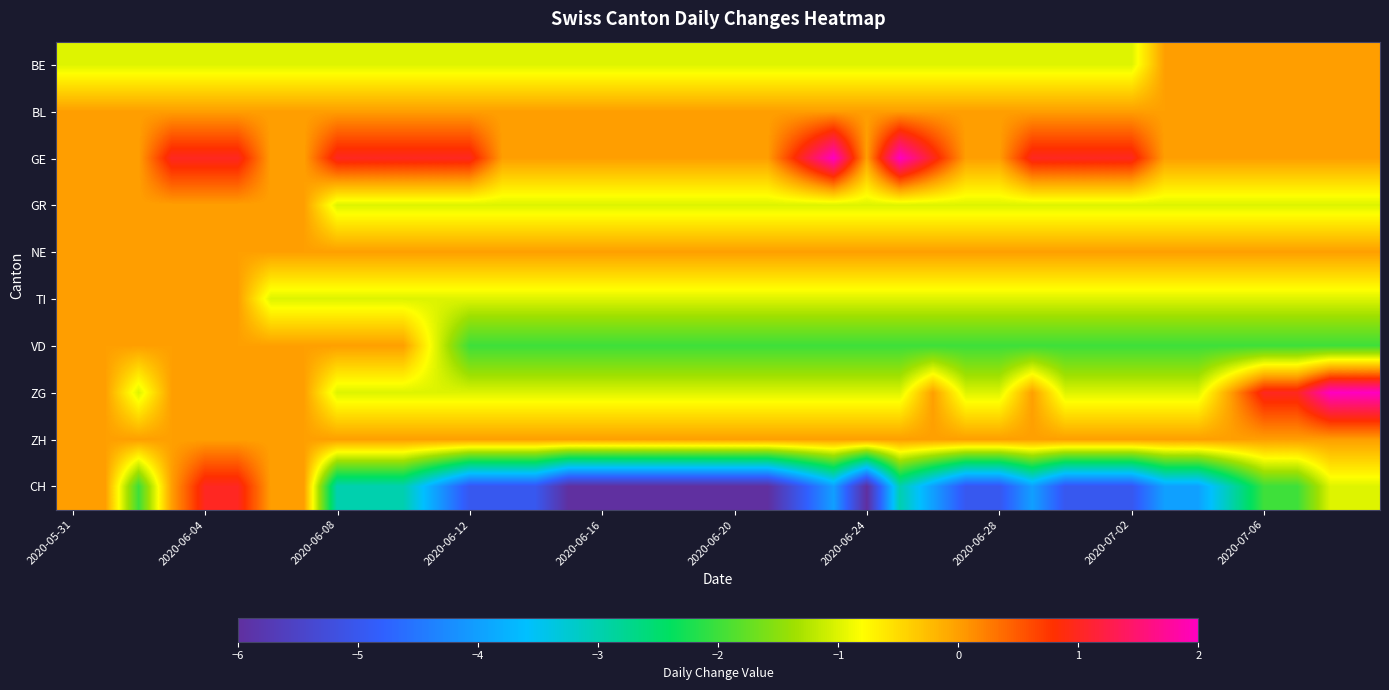

Rank the series by their maximum value, from lowest to highest.

BE, BL, GR, NE, TI, VD, ZH, CH, GE, ZG